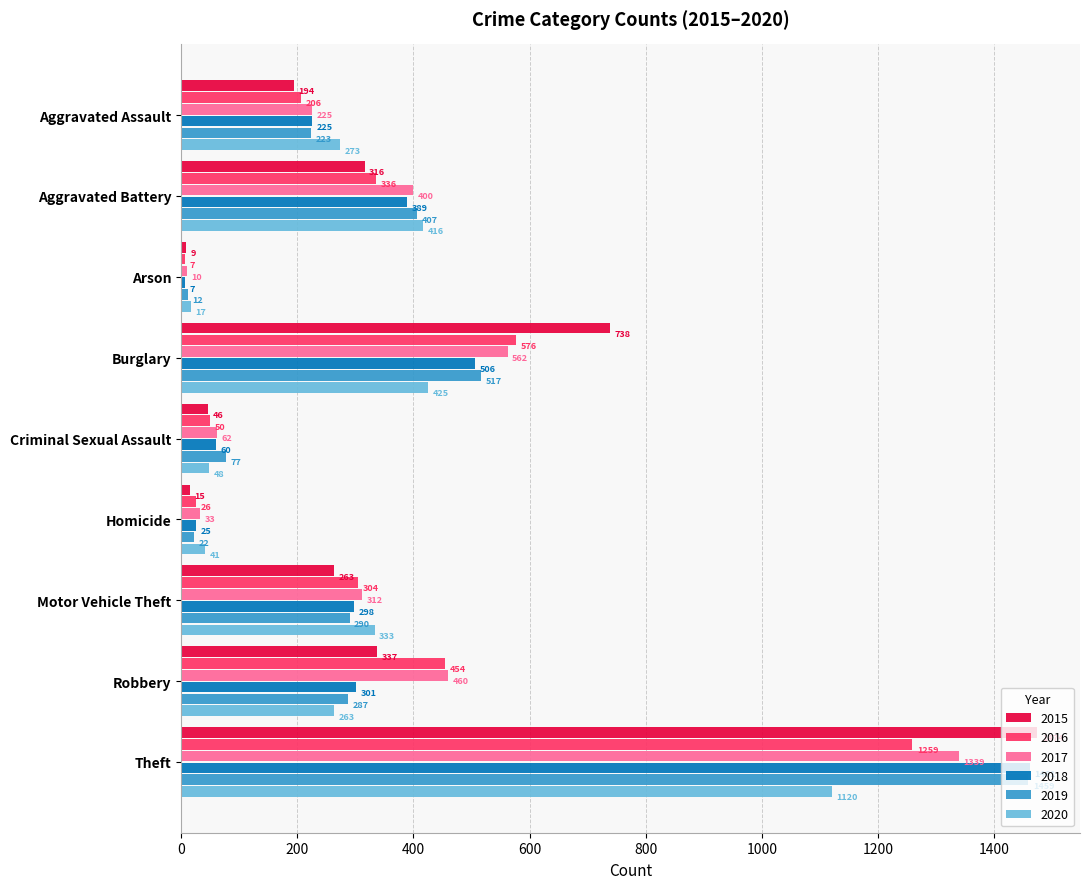

At Aggravated Battery, list the series in order from smallest to largest.

2015, 2016, 2018, 2017, 2019, 2020